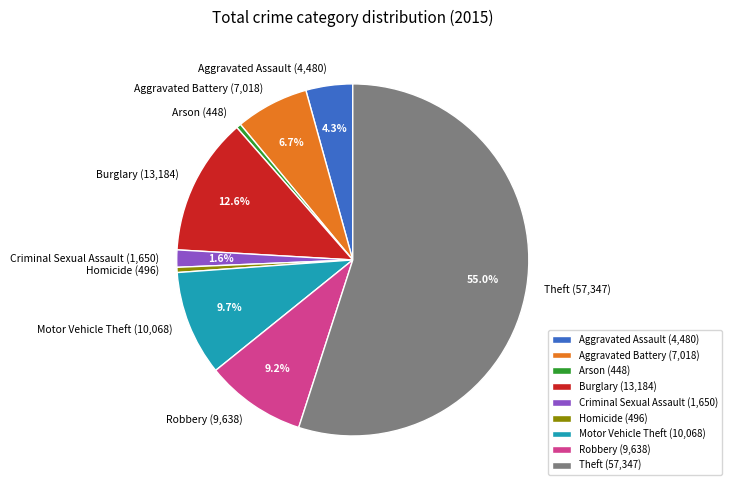

To the nearest percent, what percentage of the pie is Aggravated Assault?

4%